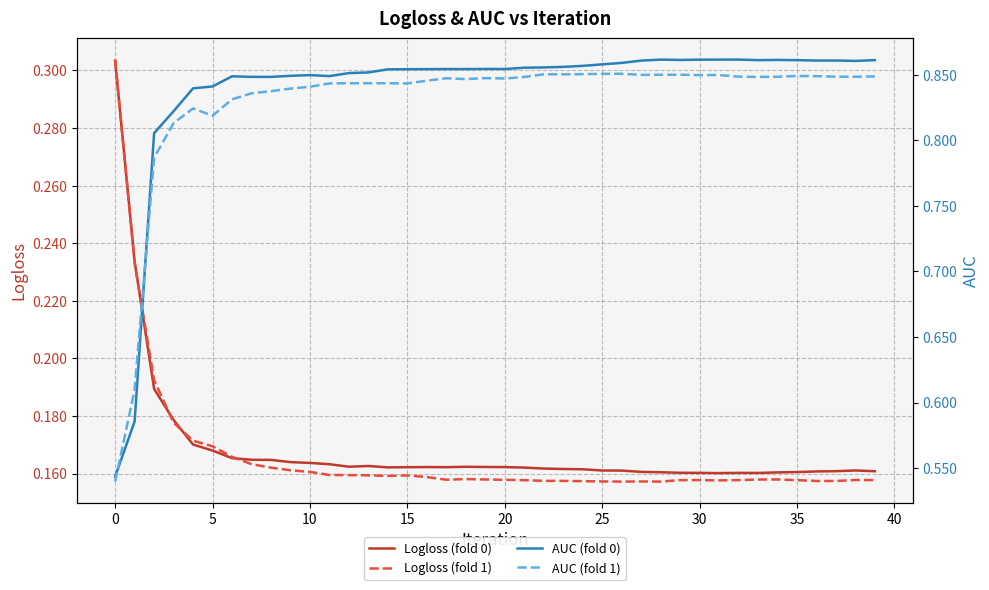

Between 21 and 27, which is larger?

21